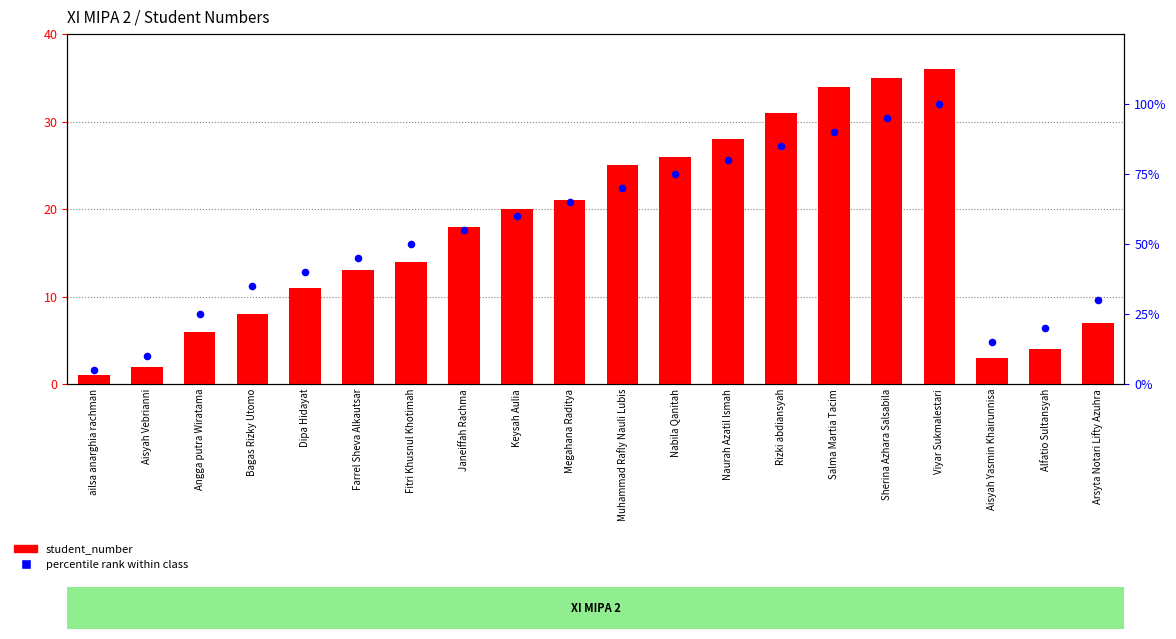

What is the total value across all series at Alfatio Sultansyah?

24